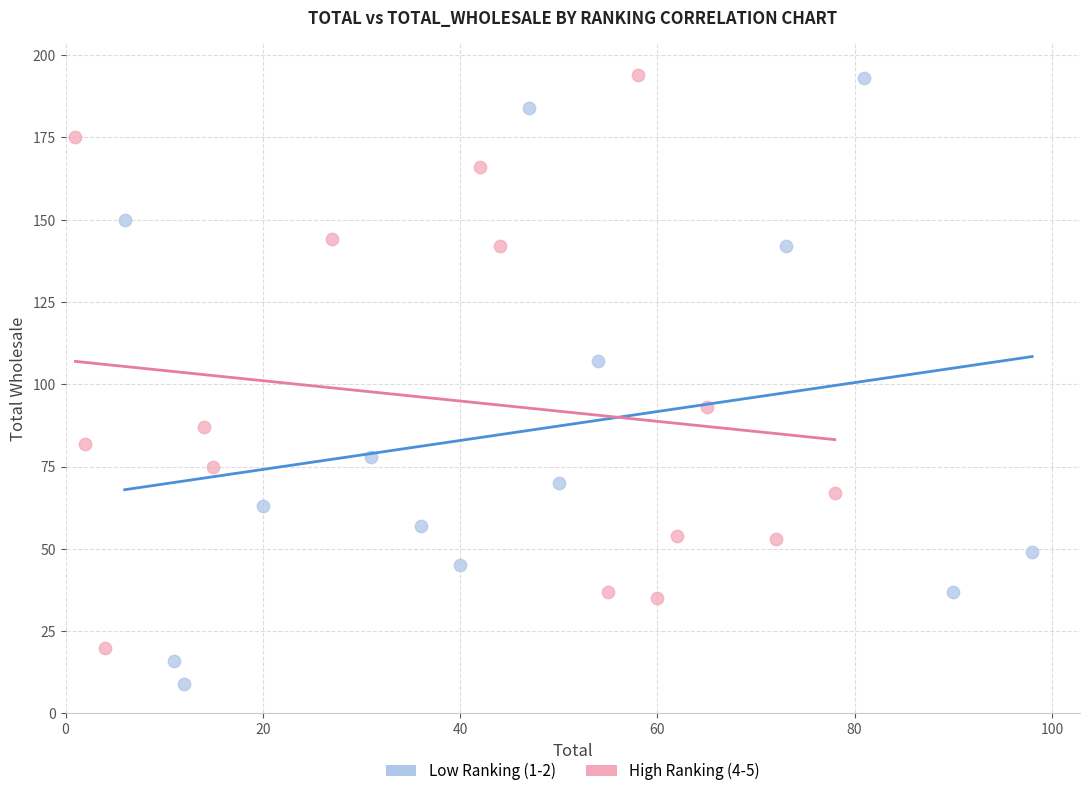

What are all the series names shown in the legend?

Low Ranking (1-2), High Ranking (4-5)